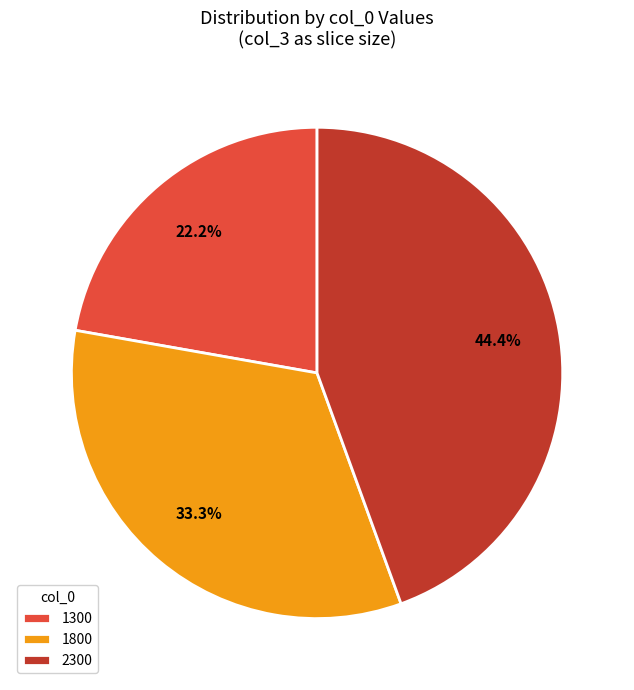

Rank the categories by value from lowest to highest.

1300, 1800, 2300